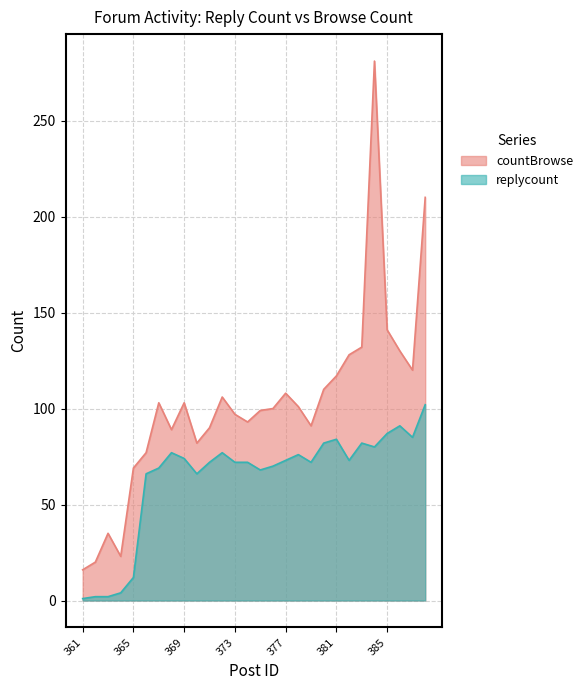

How many data points in replycount are less than 73?

14